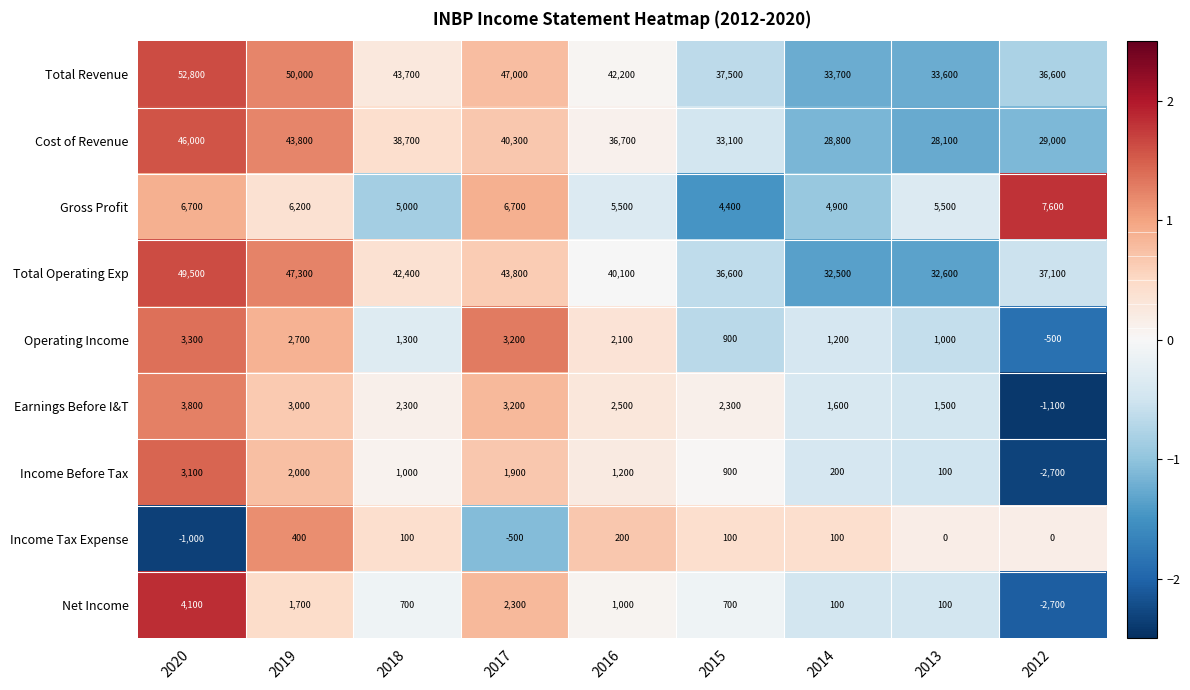

Which series has the largest range (max minus min)?

Total Revenue